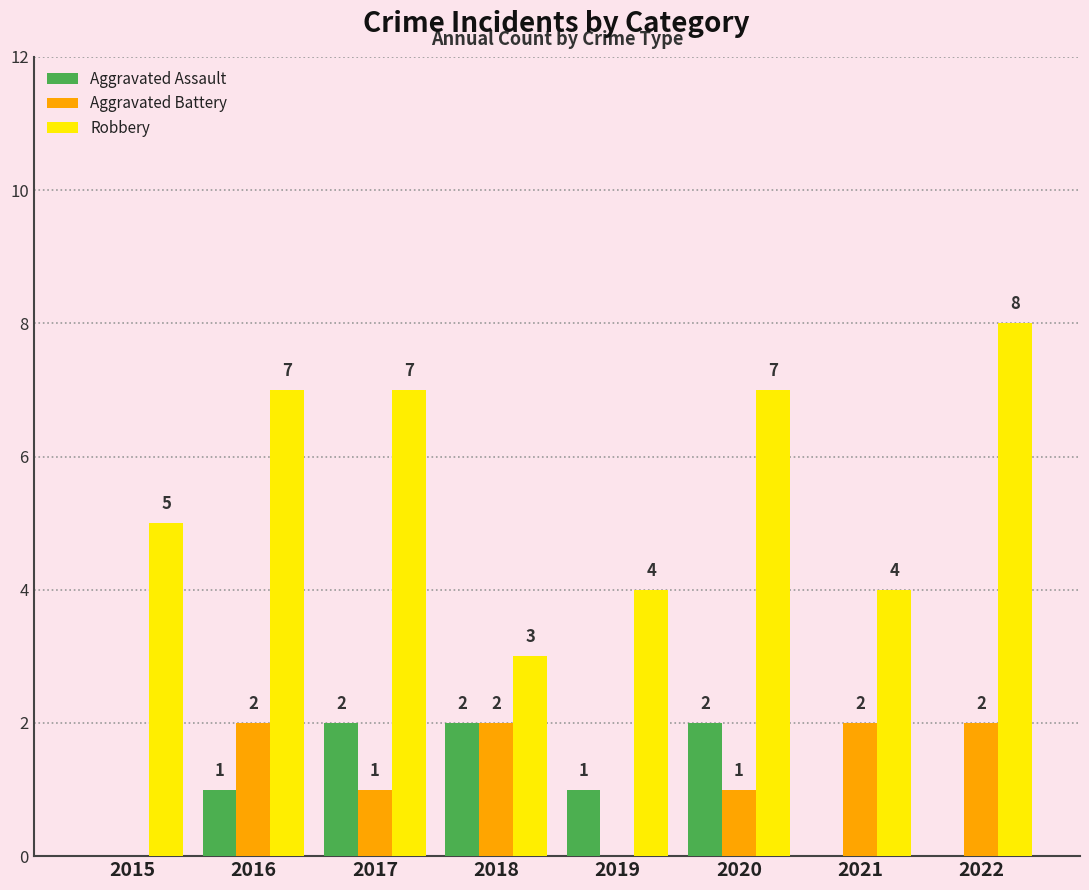

What is the average value of the Robbery series?

6